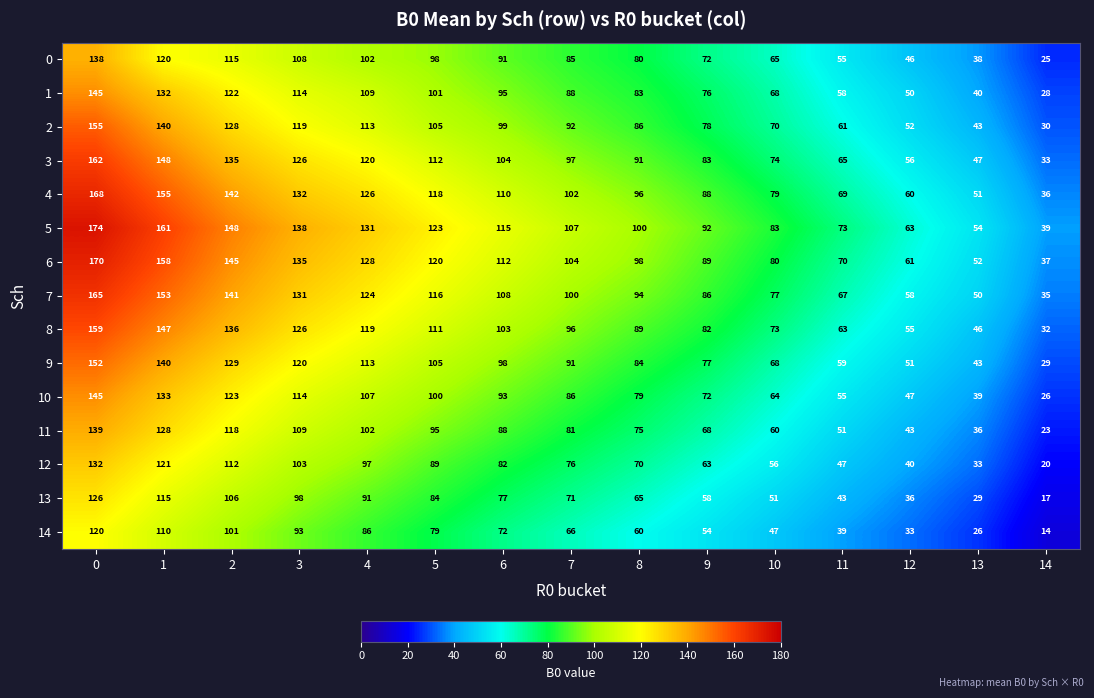

The value of 14 at 9 is 54. True or false?

True